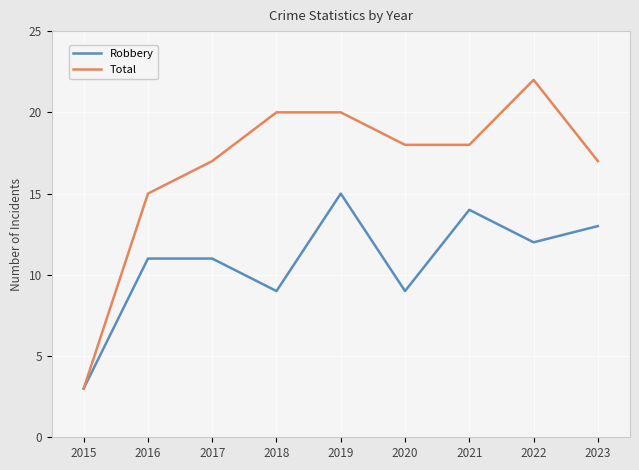

Which series has the largest total across all categories?

Total